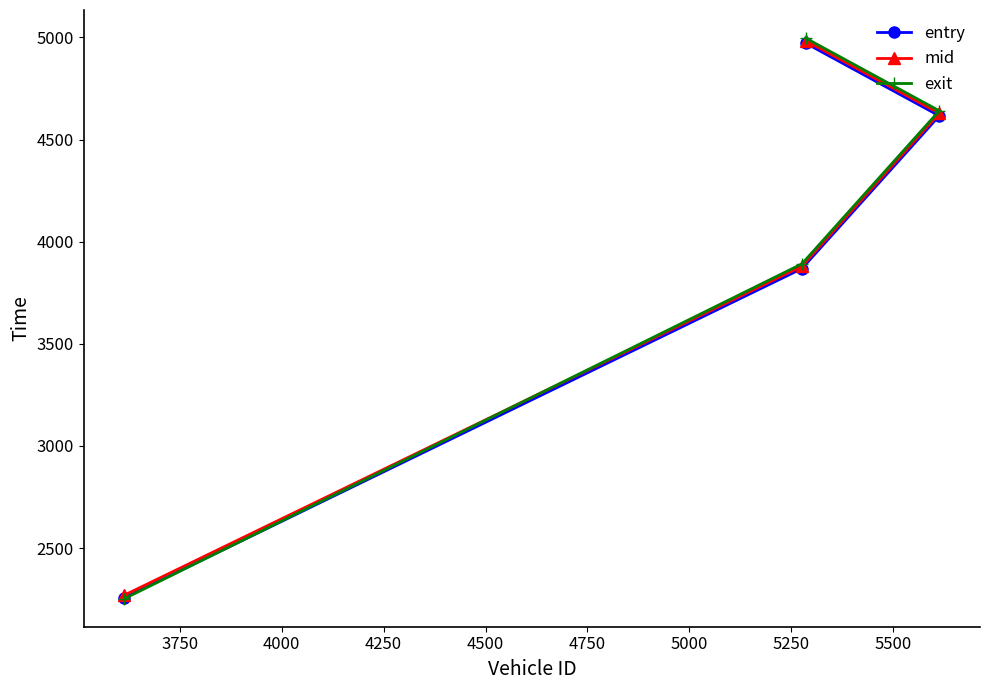

Which series has the largest range (max minus min)?

exit